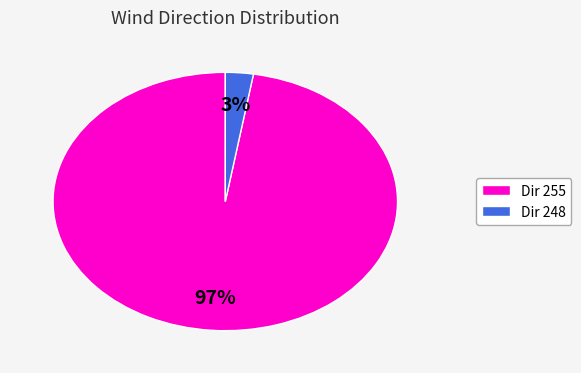

Is it true that Dir 248 is 8% of the pie?

False